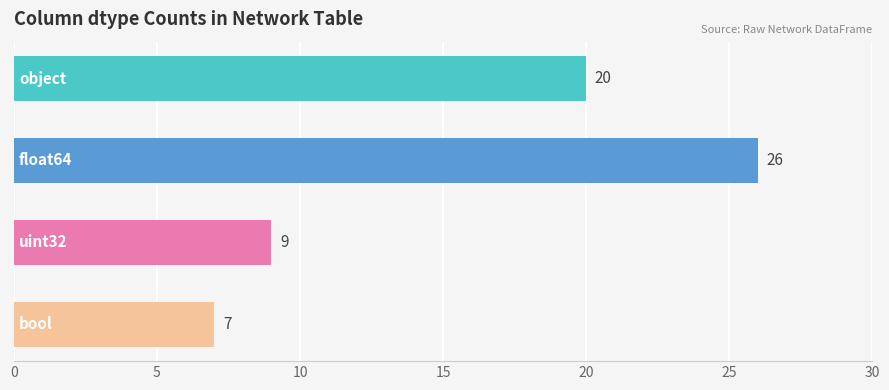

What is the value of the 2nd bar from the top?

26